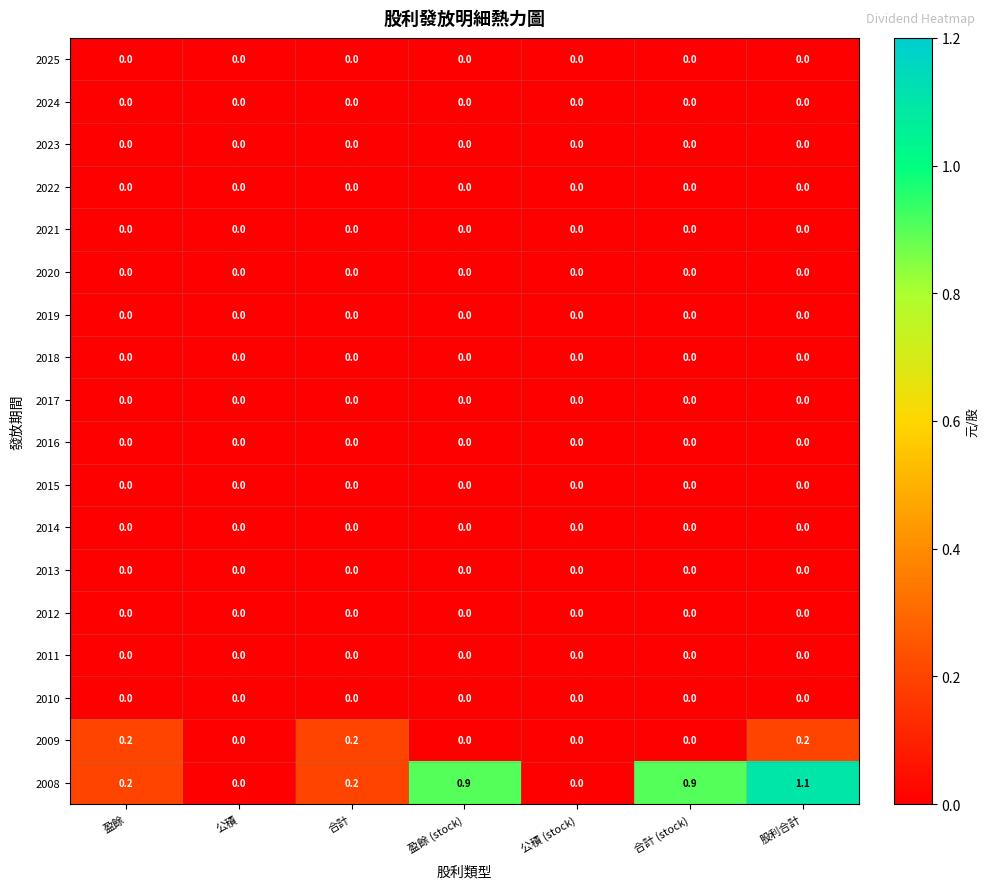

The 2013 series shows 0.0 at 盈餘 (stock). True or false?

True